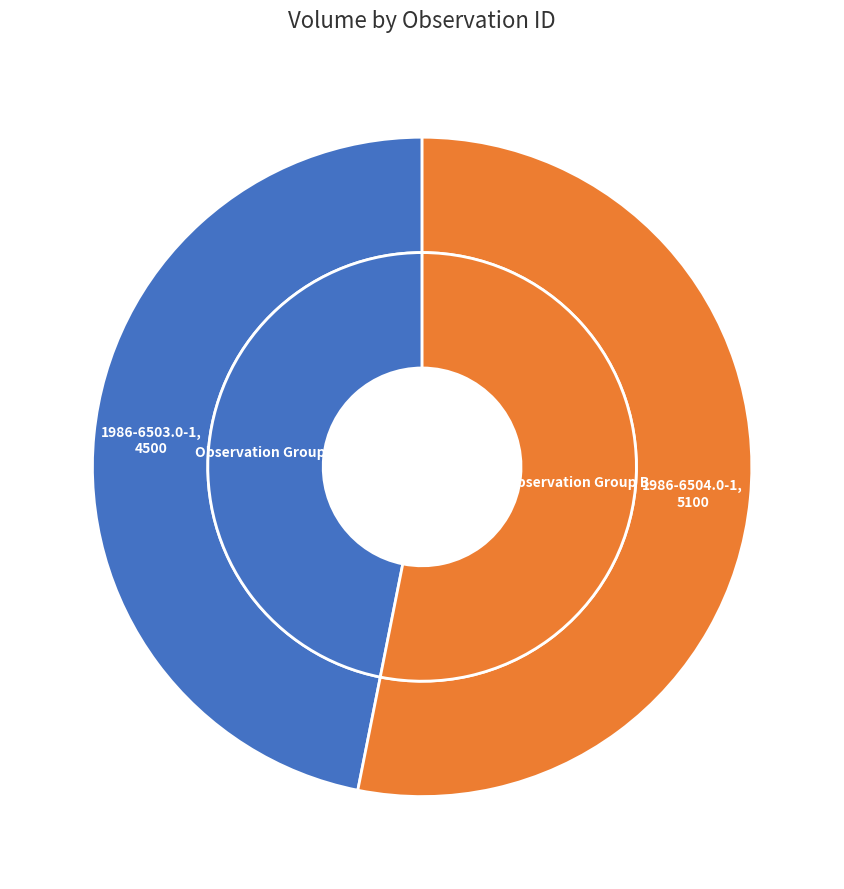

To the nearest percent, what is the combined percentage of 1986-6504.0-1 and 1986-6503.0-1?

100%